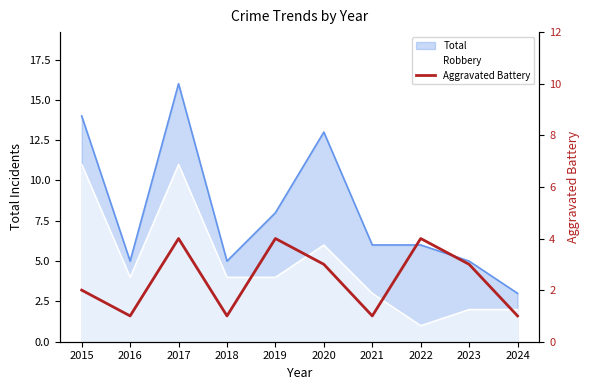

Count the values in the range 1 to 4.

10